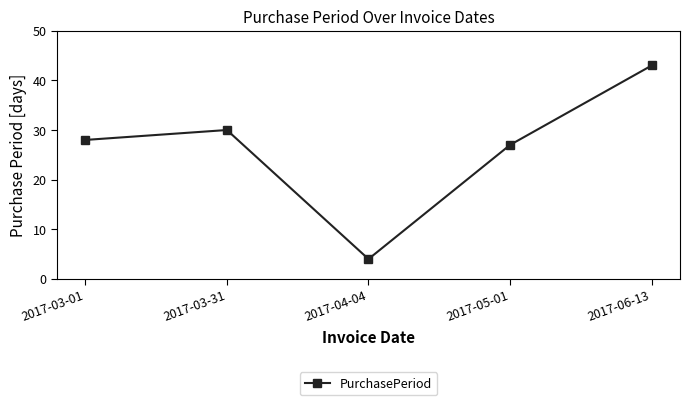

What is the ratio of the value at 2017-04-04 to the value at 2017-03-01?

0.1